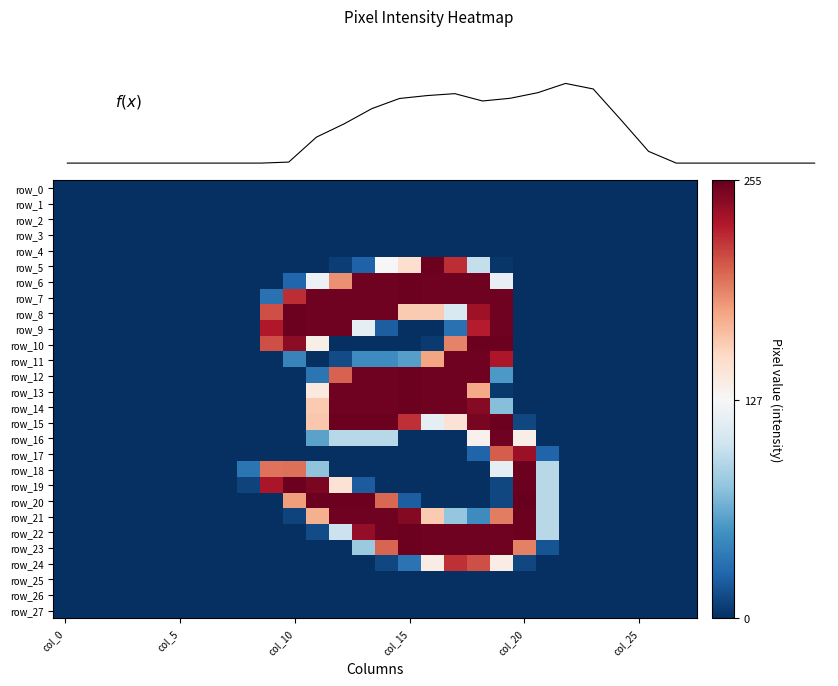

Reading right to left, what are all the values shown in this chart?

f(x): 0	0	0	0	0	0	502	1854	3173	3410	3014	2774	2659	2972	2890	2765	2330	1679	1111	43	0	0	0	0	0	0	0	0
row_0: 0	0	0	0	0	0	0	0	0	0	0	0	0	0	0	0	0	0	0	0	0	0	0	0	0	0	0	0
row_1: 0	0	0	0	0	0	0	0	0	0	0	0	0	0	0	0	0	0	0	0	0	0	0	0	0	0	0	0
row_2: 0	0	0	0	0	0	0	0	0	0	0	0	0	0	0	0	0	0	0	0	0	0	0	0	0	0	0	0
row_3: 0	0	0	0	0	0	0	0	0	0	0	0	0	0	0	0	0	0	0	0	0	0	0	0	0	0	0	0
row_4: 0	0	0	0	0	0	0	0	0	0	0	0	0	0	0	0	0	0	0	0	0	0	0	0	0	0	0	0
row_5: 0	0	0	0	0	0	0	0	3	97	222	253	149	128	24	7	0	0	0	0	0	0	0	0	0	0	0	0
row_6: 0	0	0	0	0	0	0	0	117	252	252	252	253	252	252	186	120	26	0	0	0	0	0	0	0	0	0	0
row_7: 0	0	0	0	0	0	0	0	252	252	252	252	253	252	252	252	252	222	32	0	0	0	0	0	0	0	0	0
row_8: 0	0	0	0	0	0	0	0	252	236	108	160	161	252	252	252	252	253	210	0	0	0	0	0	0	0	0	0
row_9: 0	0	0	0	0	0	0	0	252	228	32	0	0	22	116	252	252	253	230	0	0	0	0	0	0	0	0	0
row_10: 0	0	0	0	0	0	0	0	253	253	191	5	0	0	0	0	135	242	210	0	0	0	0	0	0	0	0	0
row_11: 0	0	0	0	0	0	0	0	231	252	252	178	57	47	47	13	0	42	0	0	0	0	0	0	0	0	0	0
row_12: 0	0	0	0	0	0	0	0	54	252	252	252	253	252	252	203	34	0	0	0	0	0	0	0	0	0	0	0
row_13: 0	0	0	0	0	0	0	0	4	176	252	252	253	252	252	252	140	0	0	0	0	0	0	0	0	0	0	0
row_14: 0	0	0	0	0	0	0	0	73	244	252	252	253	252	252	252	161	0	0	0	0	0	0	0	0	0	0	0
row_15: 0	0	0	0	0	0	0	11	253	249	146	116	221	253	253	253	162	0	0	0	0	0	0	0	0	0	0	0
row_16: 0	0	0	0	0	0	0	136	252	133	0	0	0	92	92	92	59	0	0	0	0	0	0	0	0	0	0	0
row_17: 0	0	0	0	0	0	25	237	205	25	0	0	0	0	0	0	0	0	0	0	0	0	0	0	0	0	0	0
row_18: 0	0	0	0	0	0	92	253	116	0	0	0	0	0	0	0	76	198	197	34	0	0	0	0	0	0	0	0
row_19: 0	0	0	0	0	0	92	253	11	0	0	0	0	0	21	146	248	253	232	9	0	0	0	0	0	0	0	0
row_20: 0	0	0	0	0	0	92	255	11	0	0	0	22	201	253	253	253	181	0	0	0	0	0	0	0	0	0	0
row_21: 0	0	0	0	0	0	92	253	193	47	78	161	245	252	252	252	173	9	0	0	0	0	0	0	0	0	0	0
row_22: 0	0	0	0	0	0	92	253	252	252	252	252	253	252	240	100	13	0	0	0	0	0	0	0	0	0	0	0
row_23: 0	0	0	0	0	0	17	192	252	252	252	252	253	202	80	0	0	0	0	0	0	0	0	0	0	0	0	0
row_24: 0	0	0	0	0	0	0	11	137	210	221	137	33	11	0	0	0	0	0	0	0	0	0	0	0	0	0	0
row_25: 0	0	0	0	0	0	0	0	0	0	0	0	0	0	0	0	0	0	0	0	0	0	0	0	0	0	0	0
row_26: 0	0	0	0	0	0	0	0	0	0	0	0	0	0	0	0	0	0	0	0	0	0	0	0	0	0	0	0
row_27: 0	0	0	0	0	0	0	0	0	0	0	0	0	0	0	0	0	0	0	0	0	0	0	0	0	0	0	0